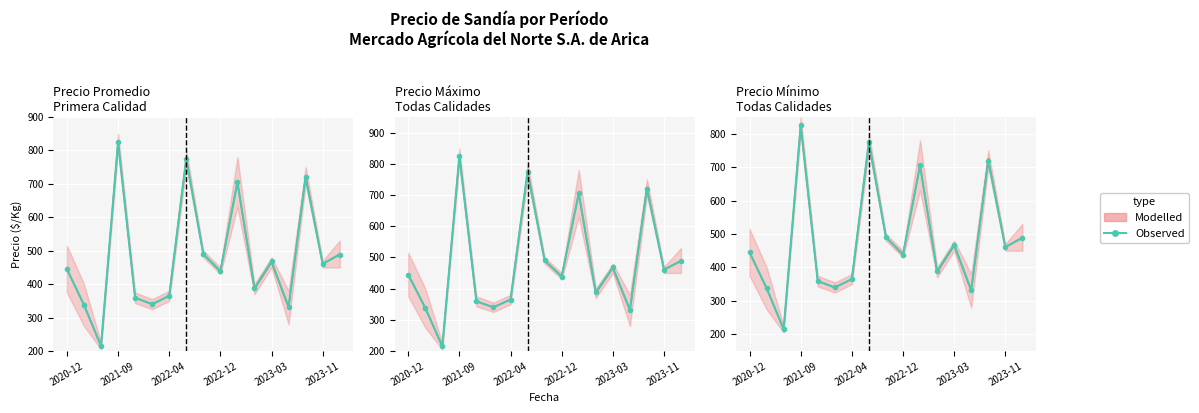

What is the approximate value at 14, to the nearest 50?

700